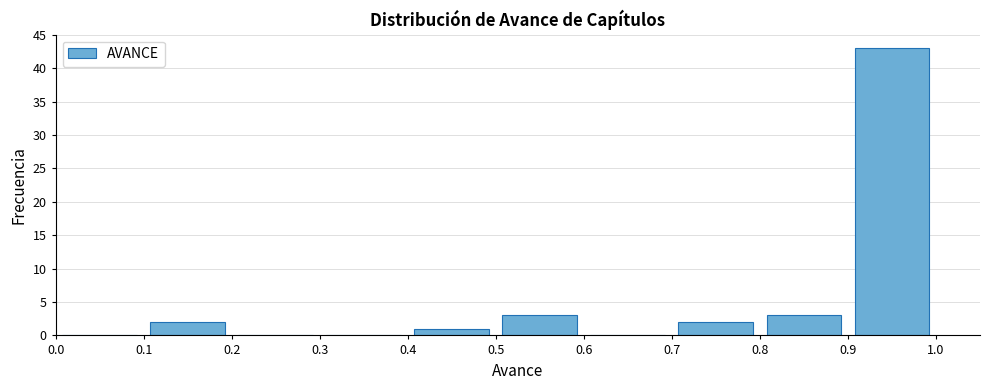

Reading left to right, list every bar in this chart as the range it spans on the x-axis followed by its height. The values are not printed on the chart, so give them approximately, as read against the axis.

0.0 to 0.1: 0
0.1 to 0.2: 2
0.2 to 0.3: 0
0.3 to 0.4: 0
0.4 to 0.5: 1
0.5 to 0.6: 3
0.6 to 0.7: 0
0.7 to 0.8: 2
0.8 to 0.9: 3
0.9 to 1.0: 43